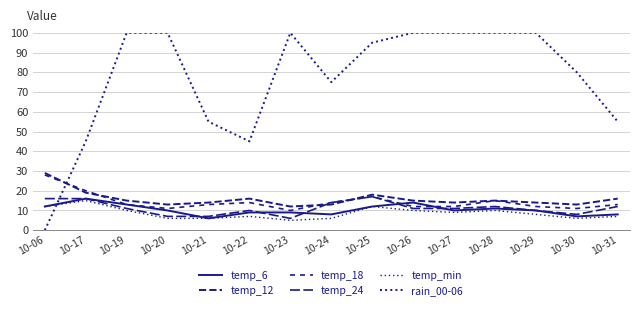

Does the chart have visible grid lines?

Yes